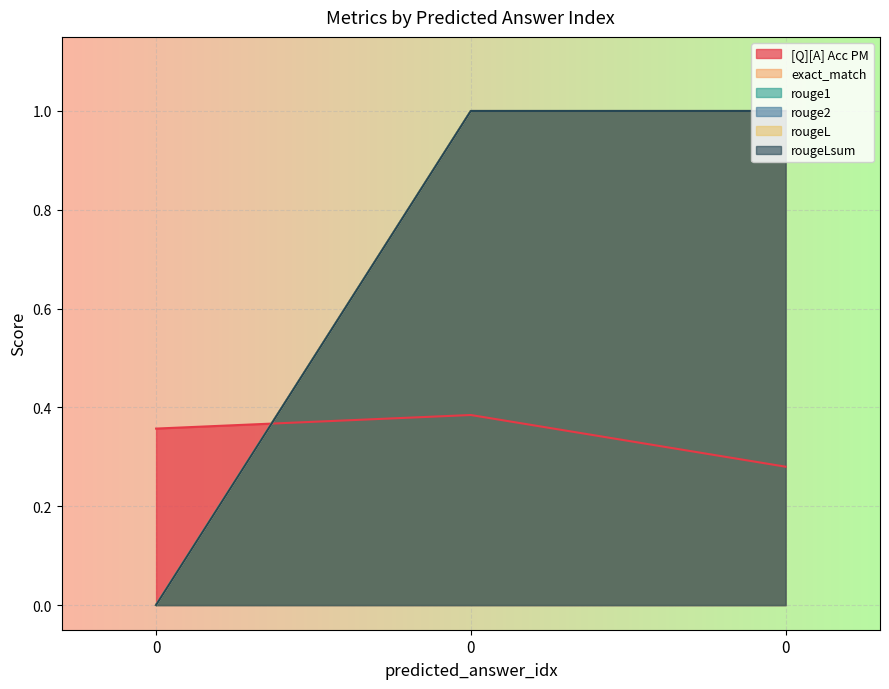

Reading left to right, transcribe all the data shown in this chart.

[Q][A] Acc PM: 0=0.4	0=0.4	0=0.3
exact_match: 0=0.0	0=1.0	0=1.0
rouge1: 0=0.0	0=1.0	0=1.0
rouge2: 0=0.0	0=1.0	0=1.0
rougeL: 0=0.0	0=1.0	0=1.0
rougeLsum: 0=0.0	0=1.0	0=1.0